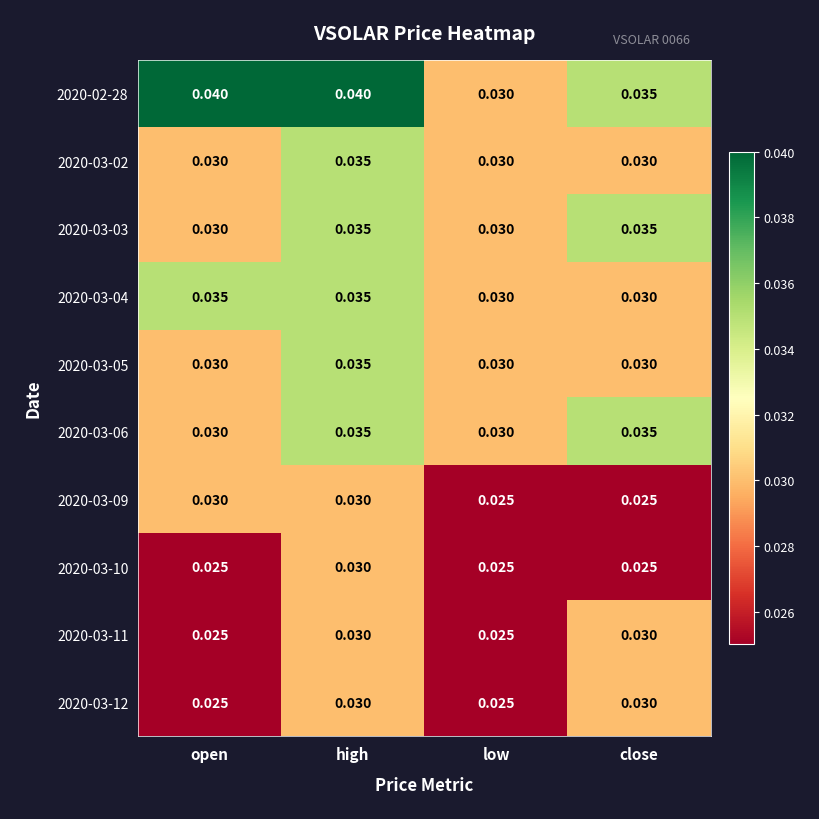

Which series has the largest total across all categories?

2020-02-28